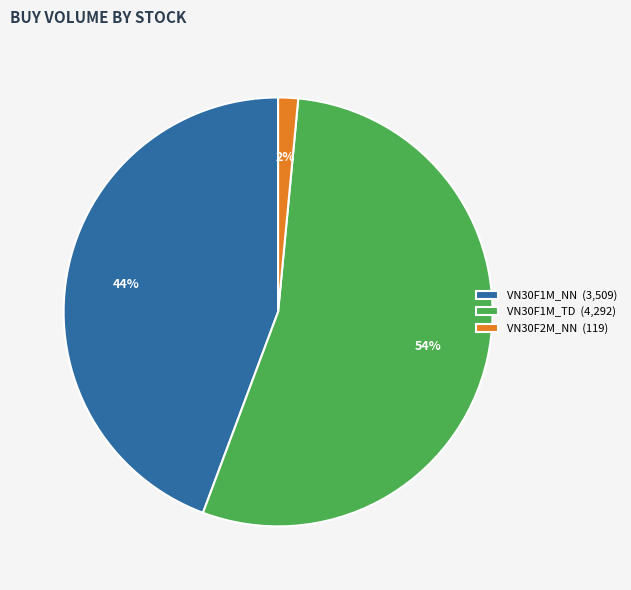

The VN30F1M_NN (3,509) slice represents 44% of the pie. True or false?

True